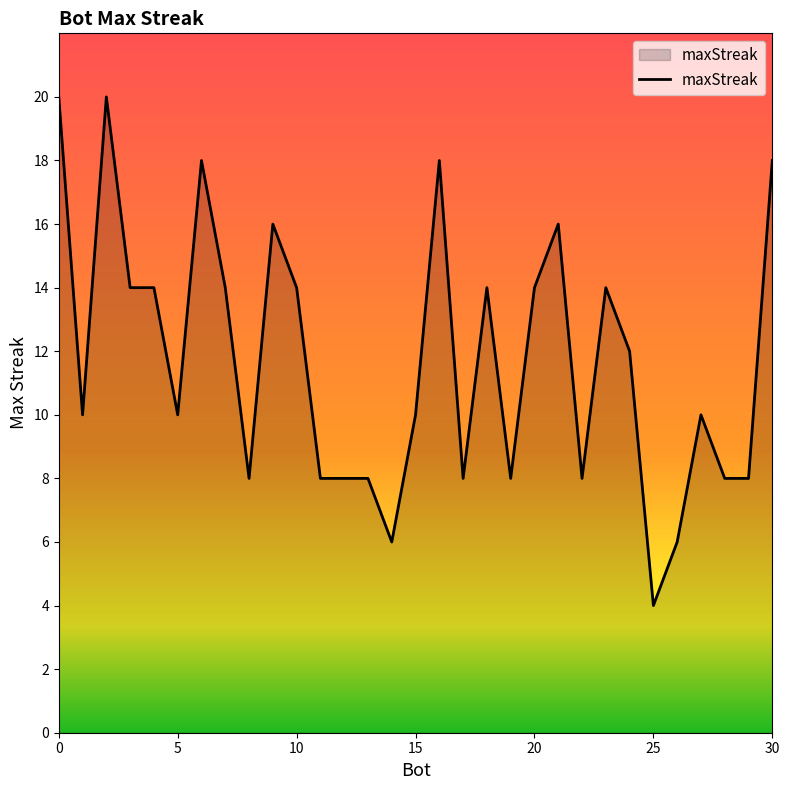

What is the greatest value displayed?

20